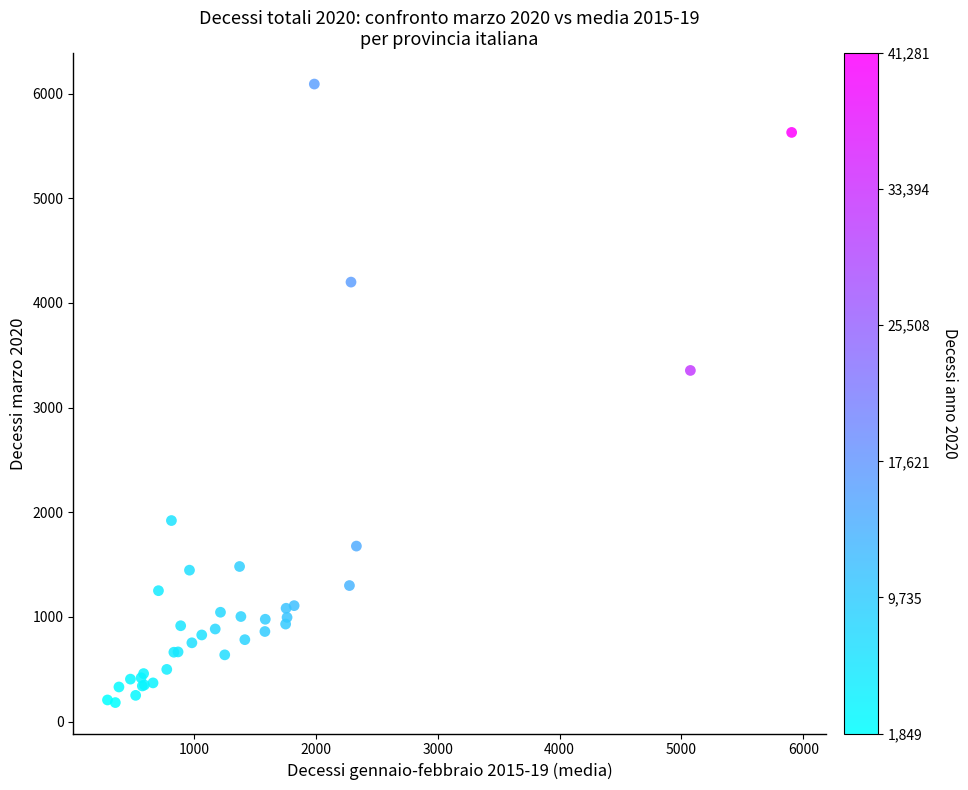

What Y value in the scatter plot is closest to 3136?

3355